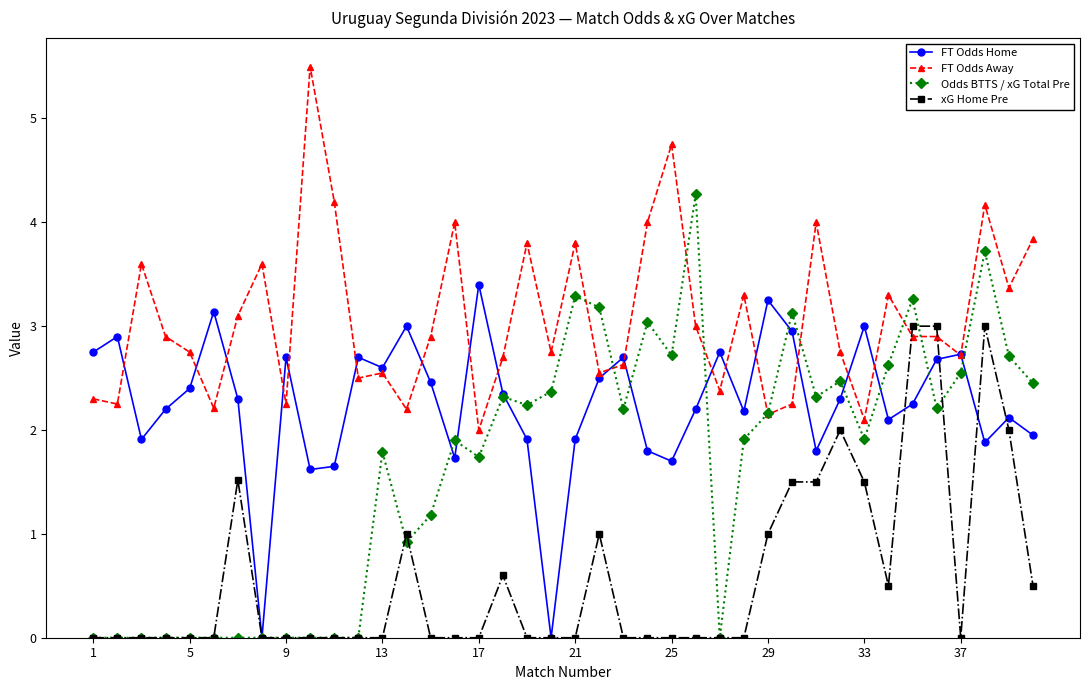

After their last crossing, which series has the higher values: Odds BTTS / xG Total Pre or xG Home Pre?

Odds BTTS / xG Total Pre